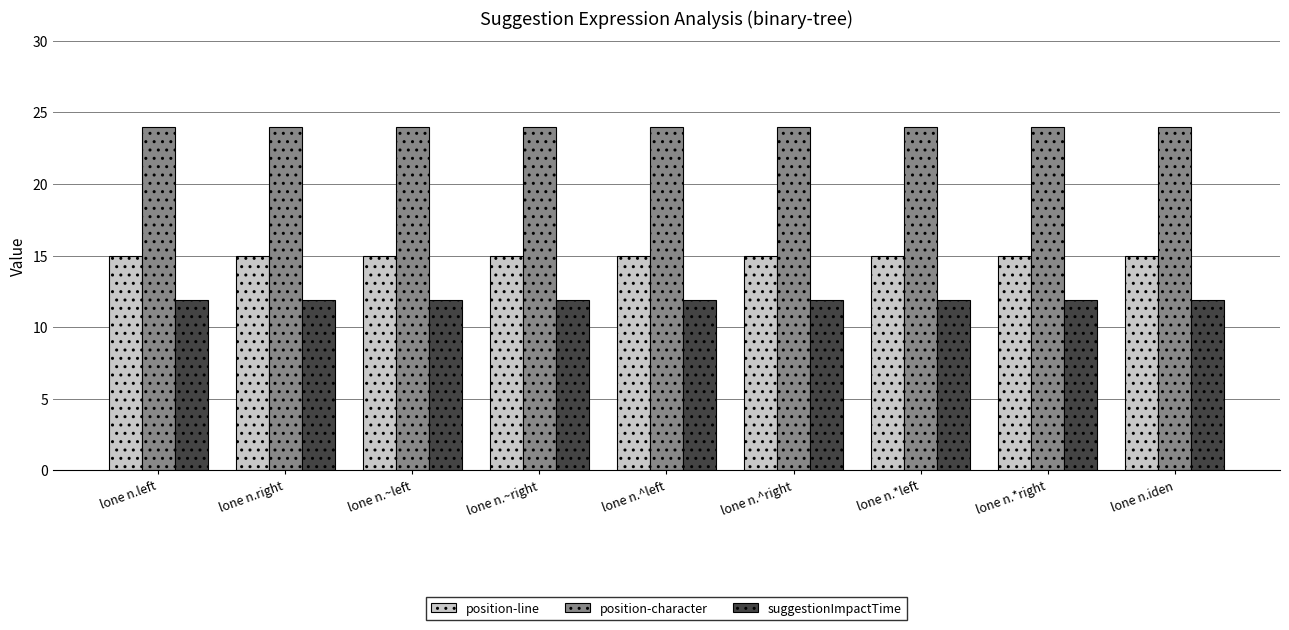

What is the total value across all series at lone n.iden?

50.9